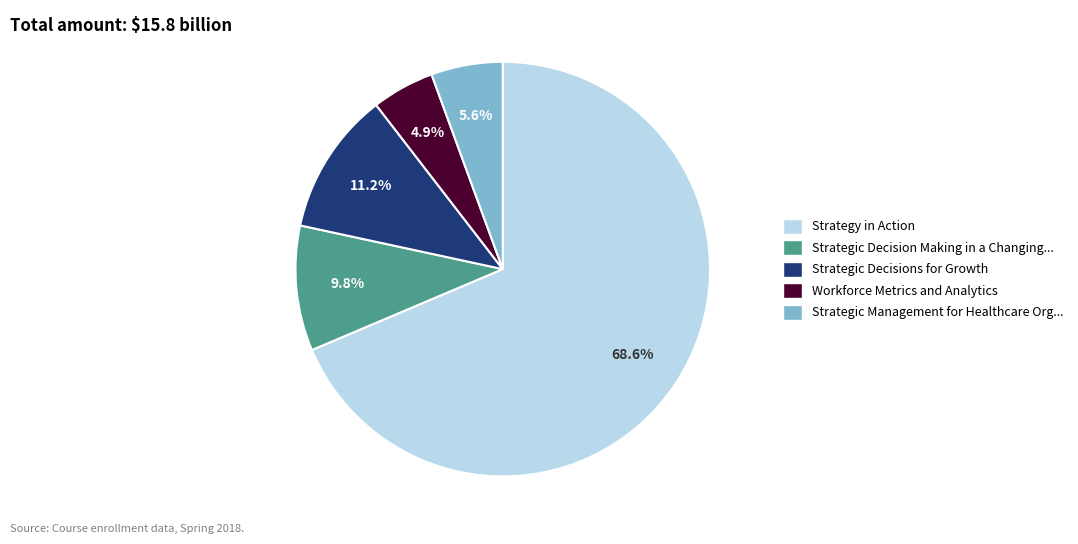

How many segments does this pie chart have?

5